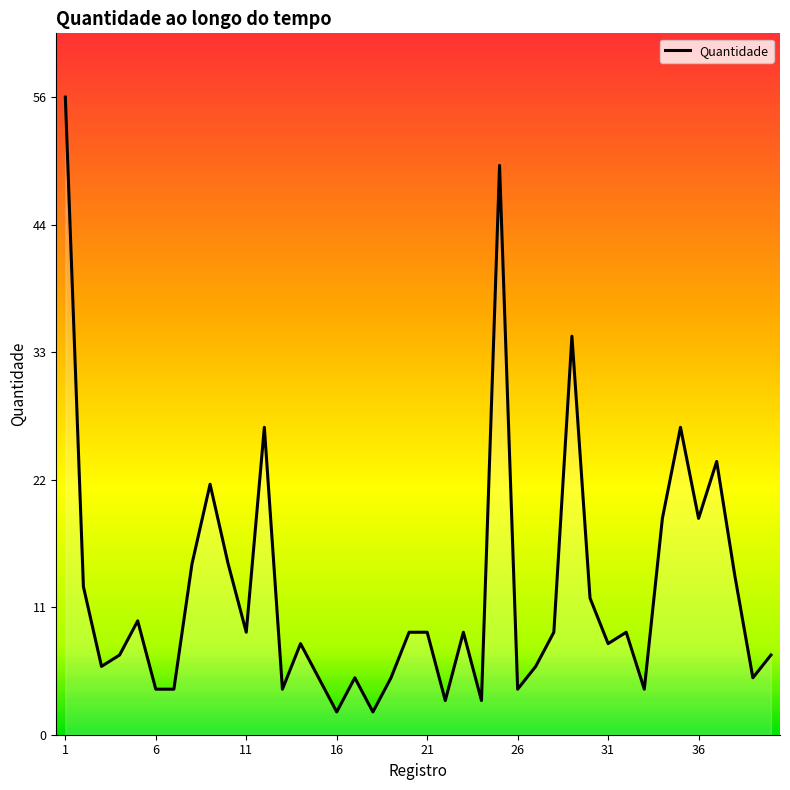

Does the chart have visible grid lines?

No